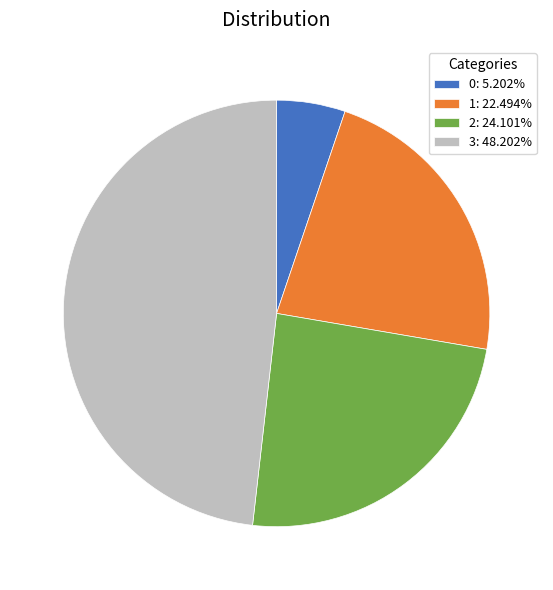

Is there a majority slice in this chart?

No